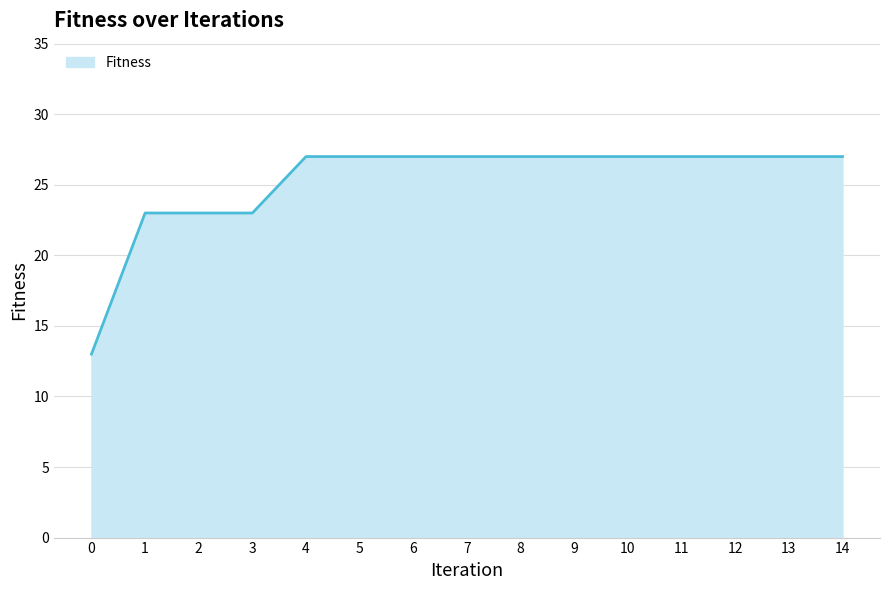

The chart shows a value of 23 at 1. True or false?

True